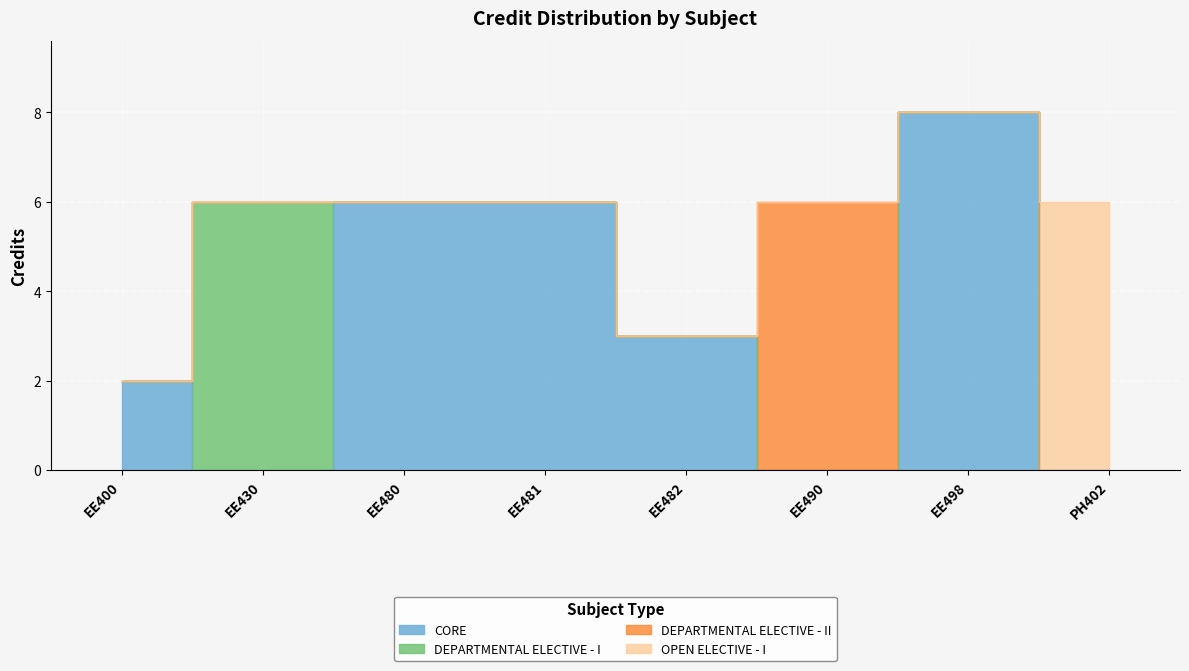

How many points are lower than both their immediate neighbors (excluding endpoints)?

1